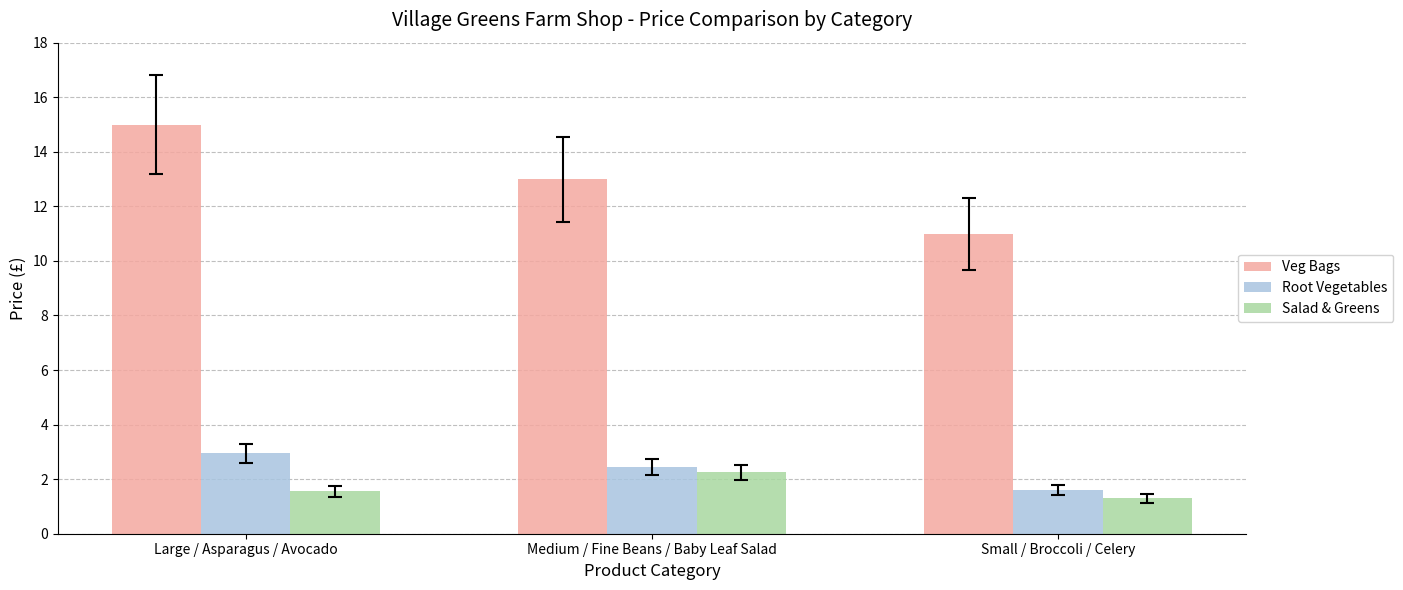

What is the sum of all Salad & Greens values?

5.1